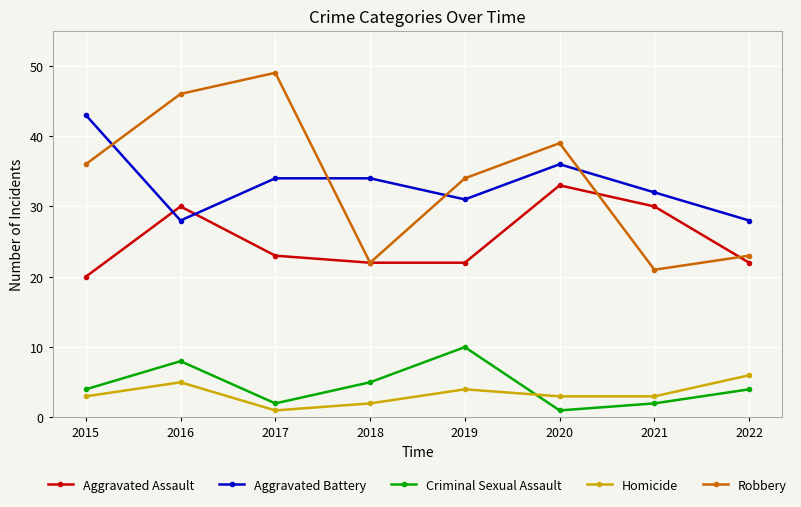

Count the number of categories in the chart.

8